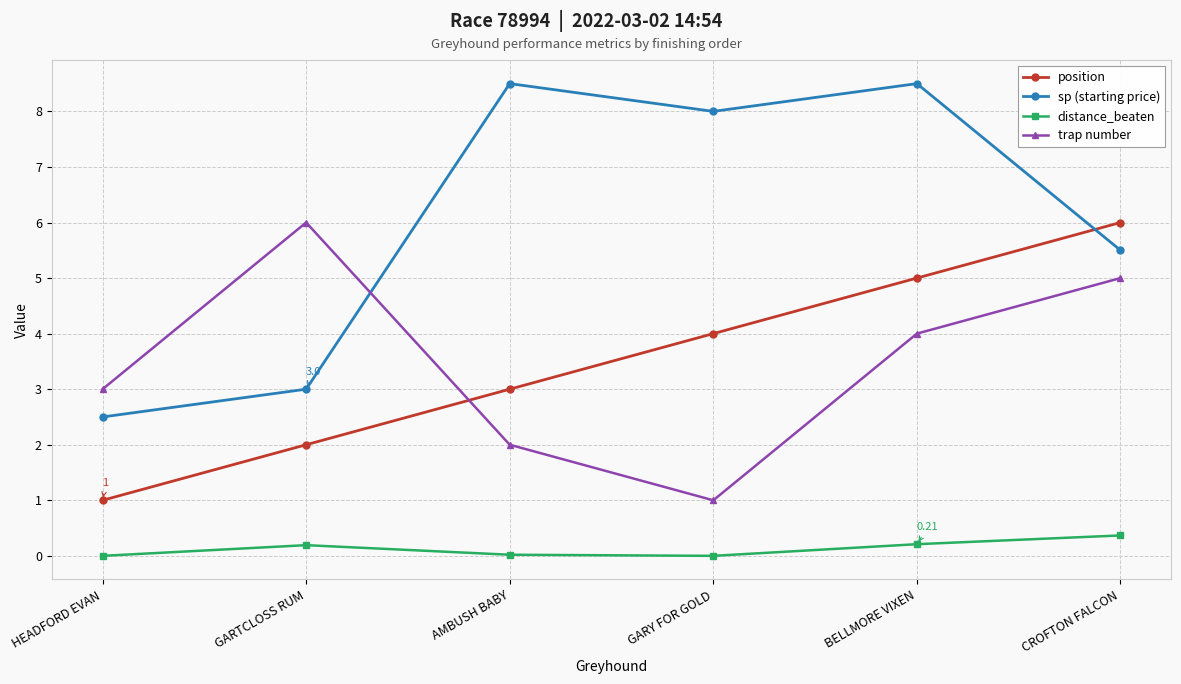

True or false: trap number and position cross at least once.

True